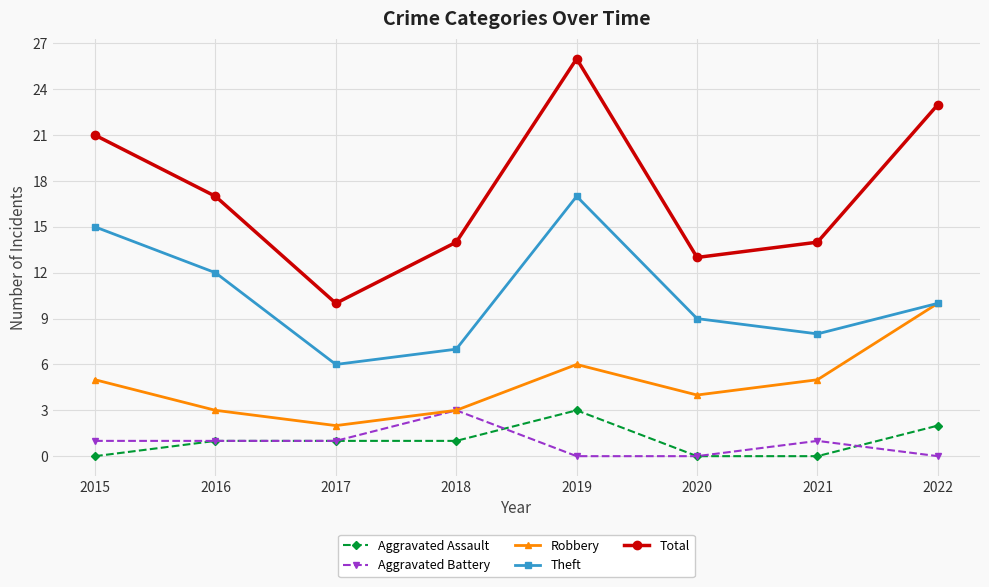

Between 2016 and 2018, which series saw the biggest shift?

Theft